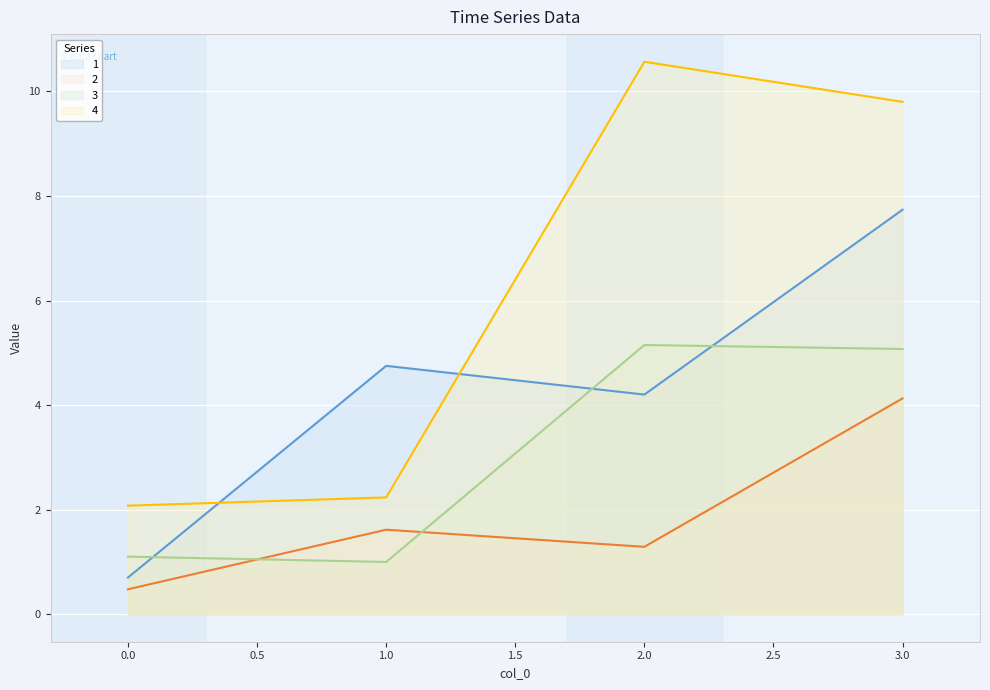

What is the difference between the 2 values at 0.0 and 3.0?

3.7